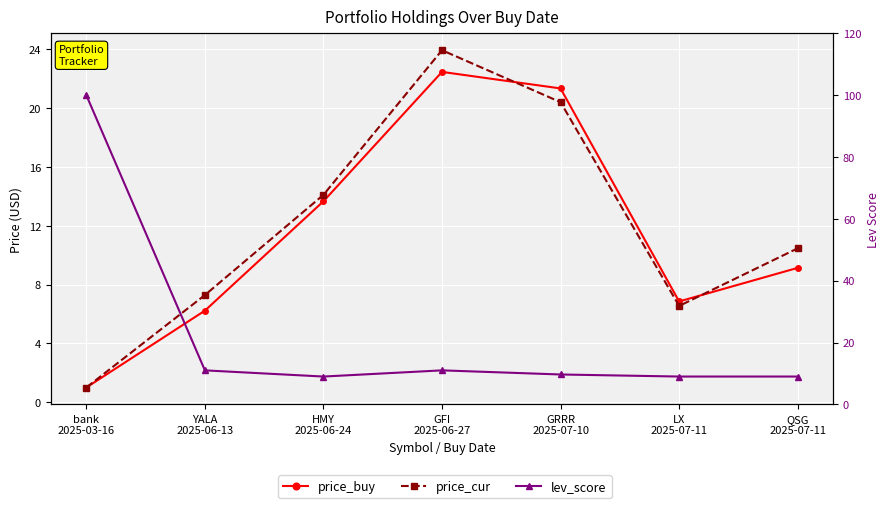

Reading right to left, transcribe all the data shown in this chart.

price_buy: 9.1	6.9	21.4	22.5	13.7	6.2	1.0
price_cur: 10.5	6.5	20.4	23.9	14.1	7.3	1.0
lev_score: 9.0	9.0	9.7	11.0	9.0	11.0	100.0